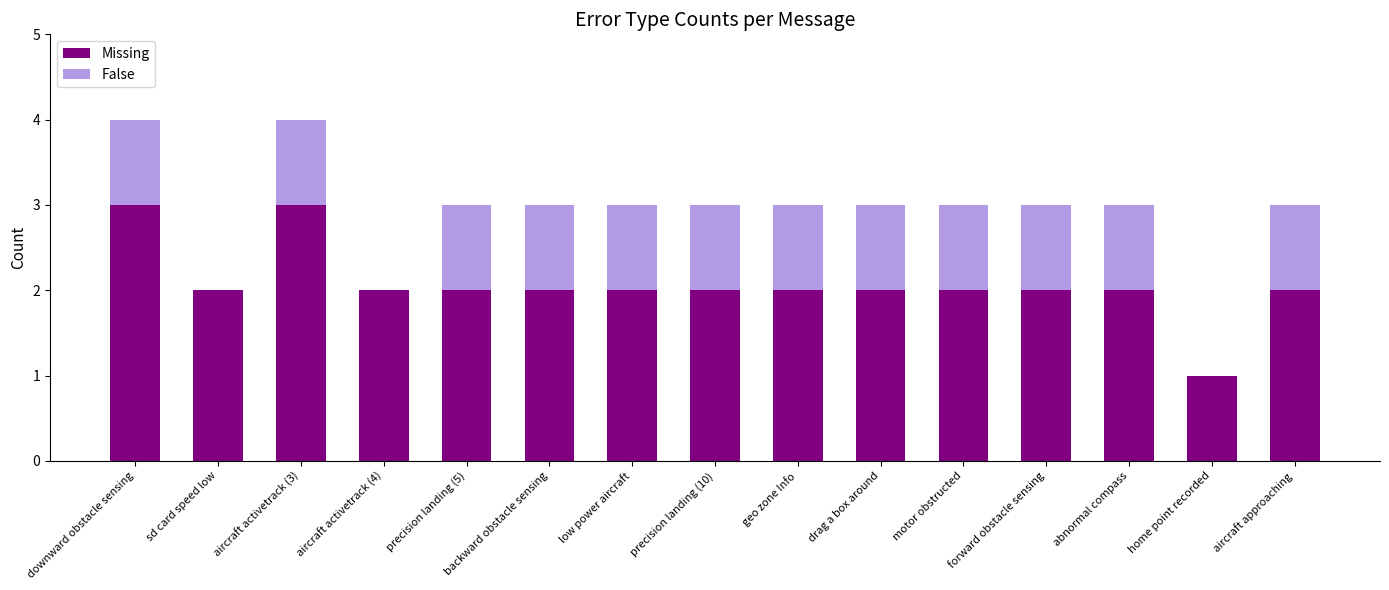

What is the highest value of the Missing series?

3